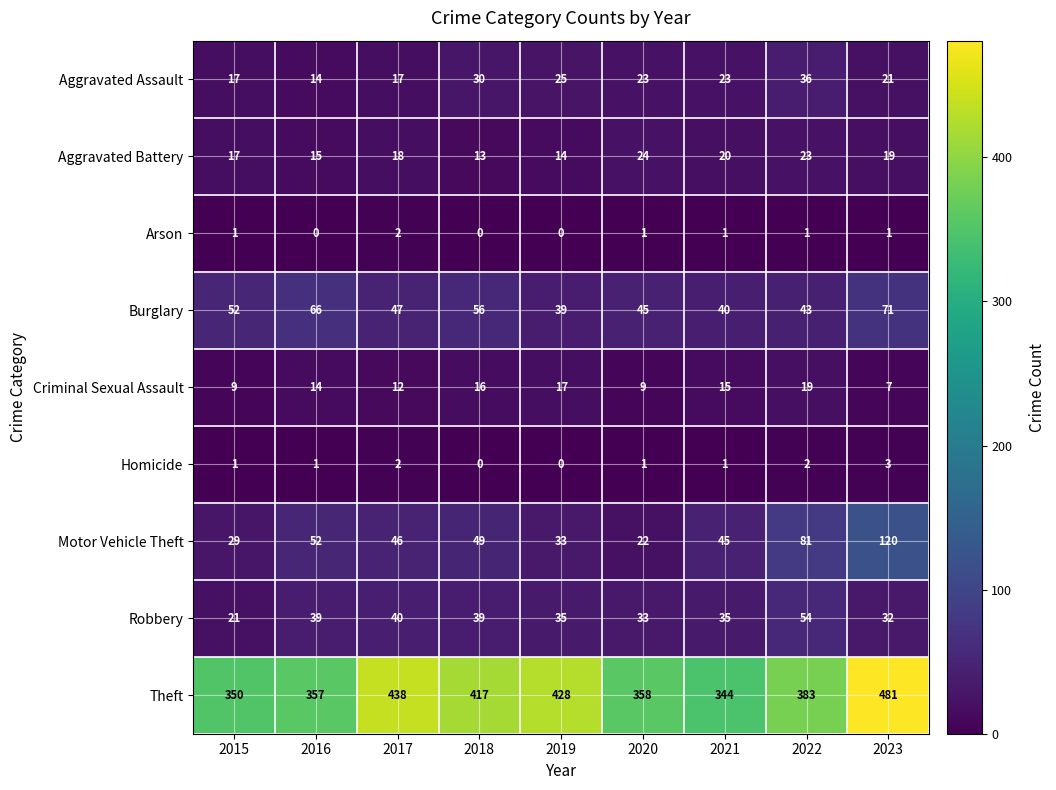

Count the number of data series in this chart.

9